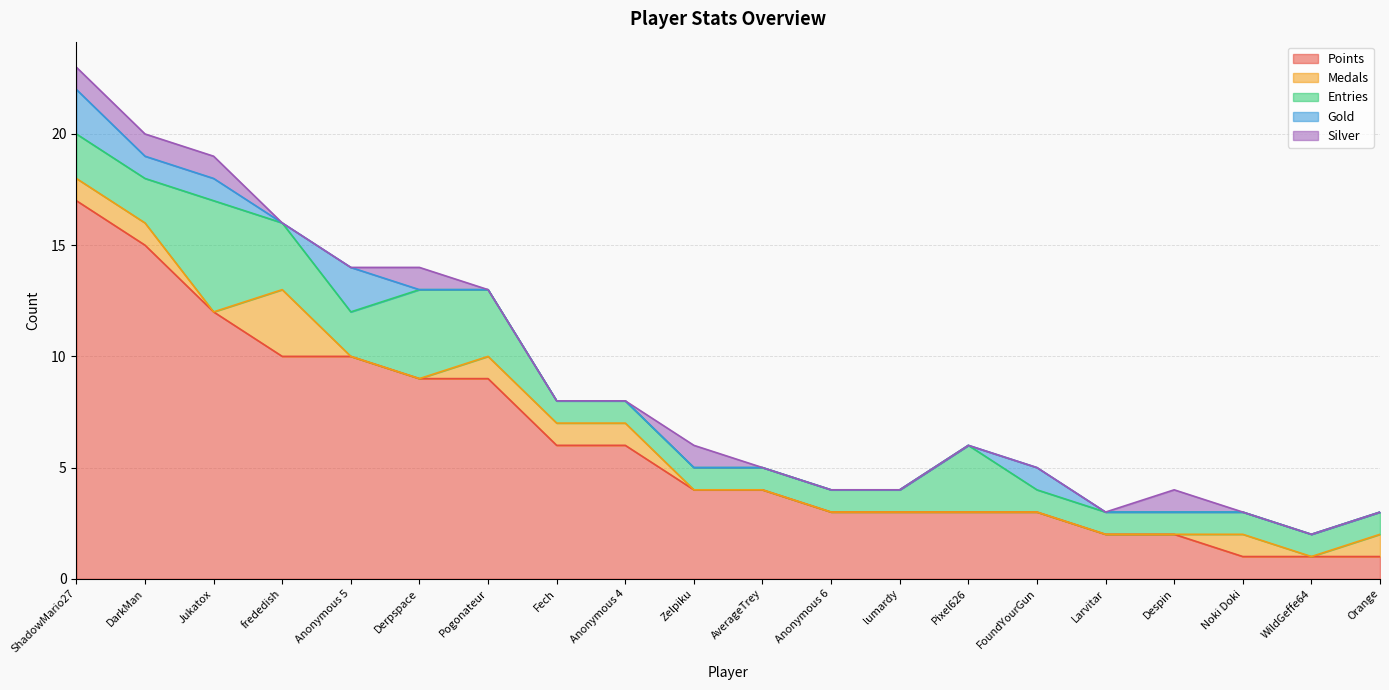

At which category is the sum across all series the highest?

ShadowMario27